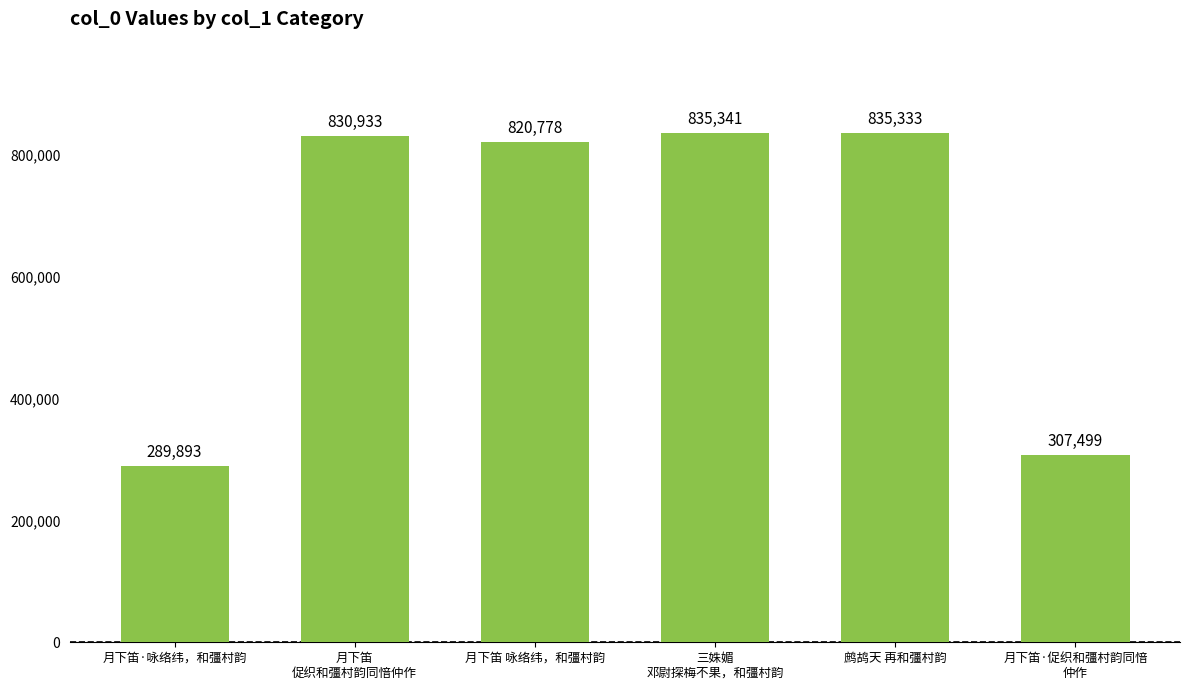

At which label is the value closest to 562617?

月下笛·促织和彊村韵同愔
仲作